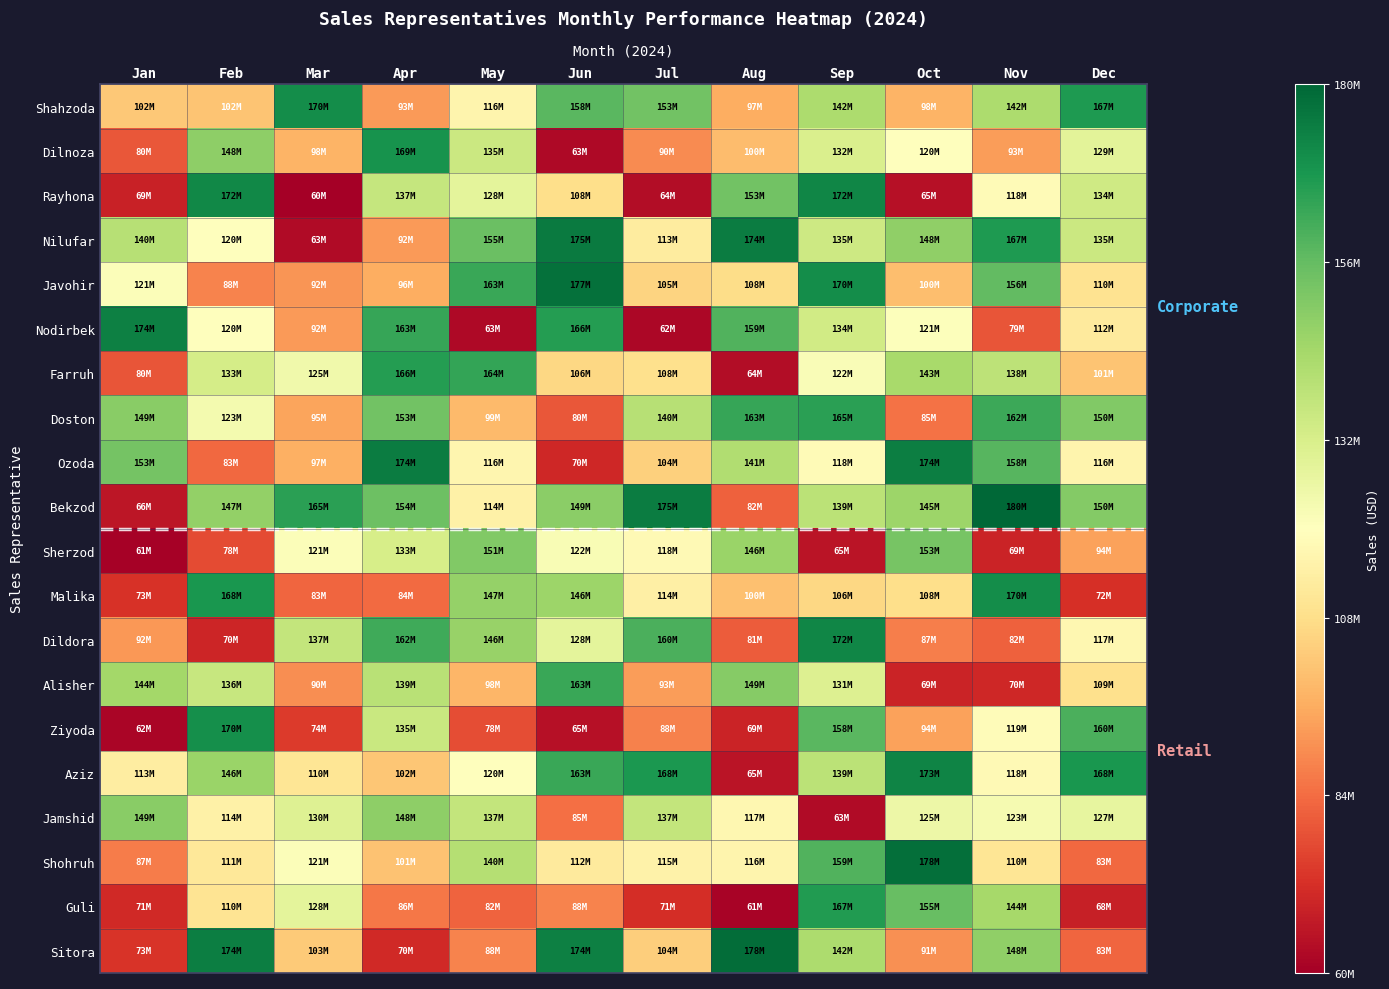

Rank the series by their maximum value, from lowest to highest.

Jamshid, Sherzod, Alisher, Doston, Farruh, Guli, Dilnoza, Ziyoda, Malika, Shahzoda, Rayhona, Dildora, Aziz, Nodirbek, Ozoda, Nilufar, Javohir, Shohruh, Sitora, Bekzod